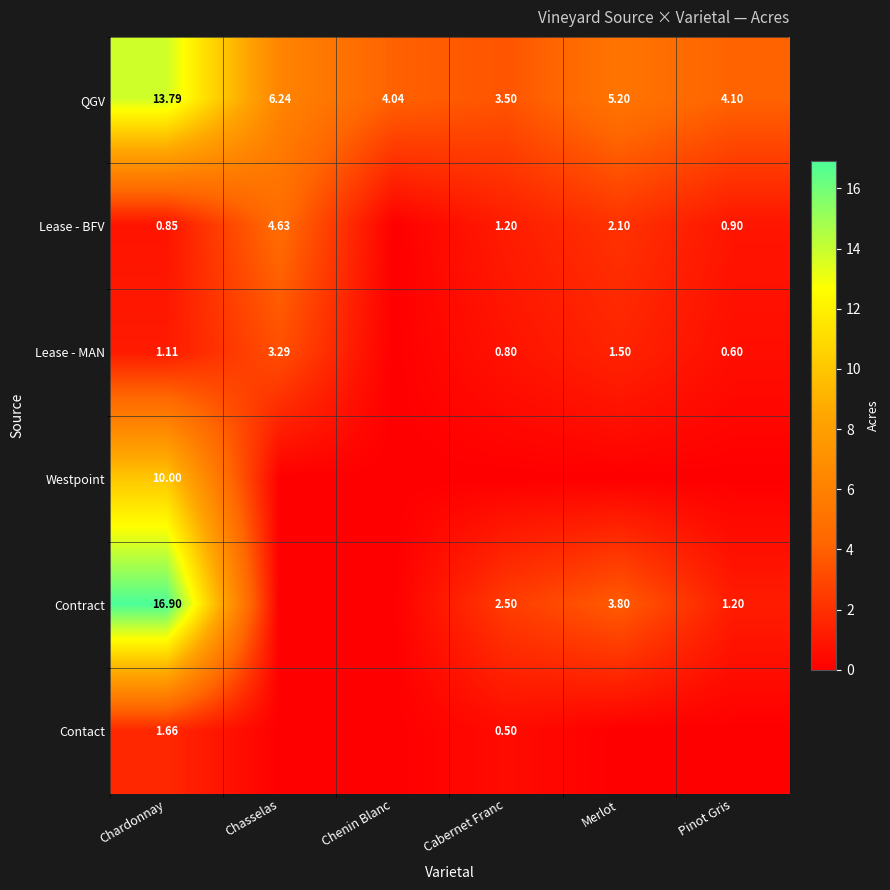

Is the value of Lease - BFV at Merlot greater than the value of Contract at Chardonnay?

No